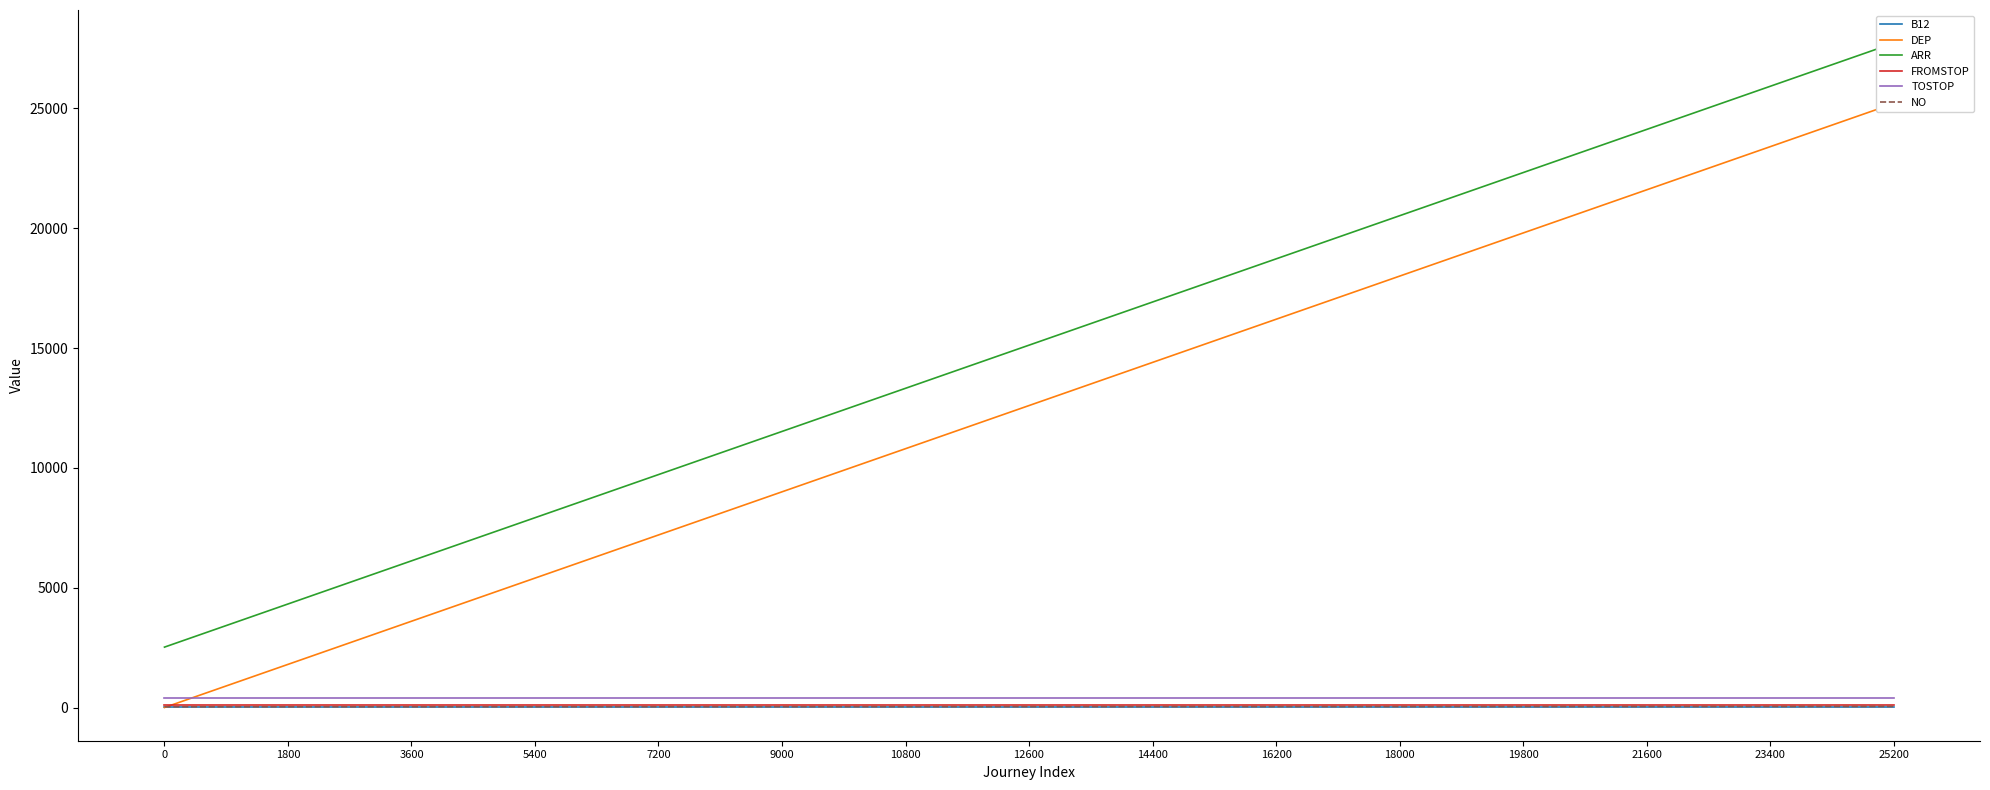

What is the maximum value for TOSTOP?

405